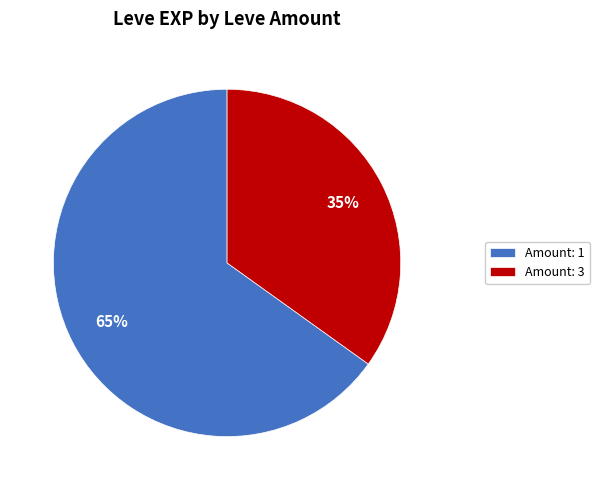

Rank the categories by value from lowest to highest.

Amount: 3, Amount: 1